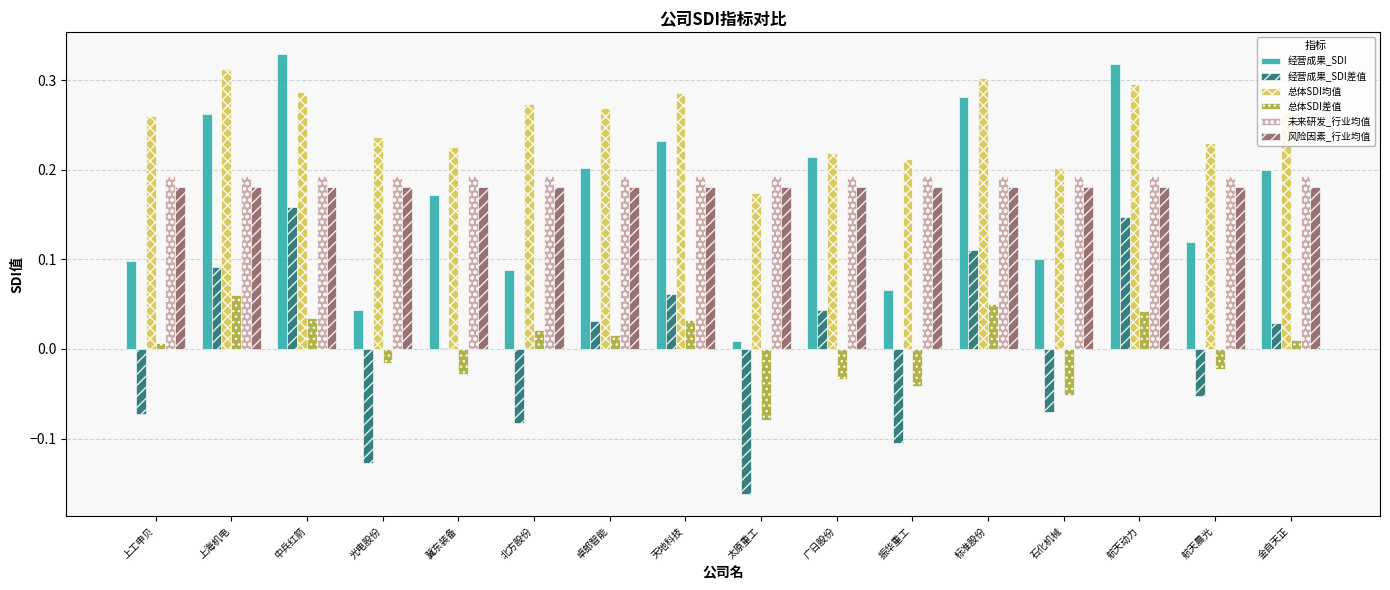

Which series has the largest total across all categories?

总体SDI均值